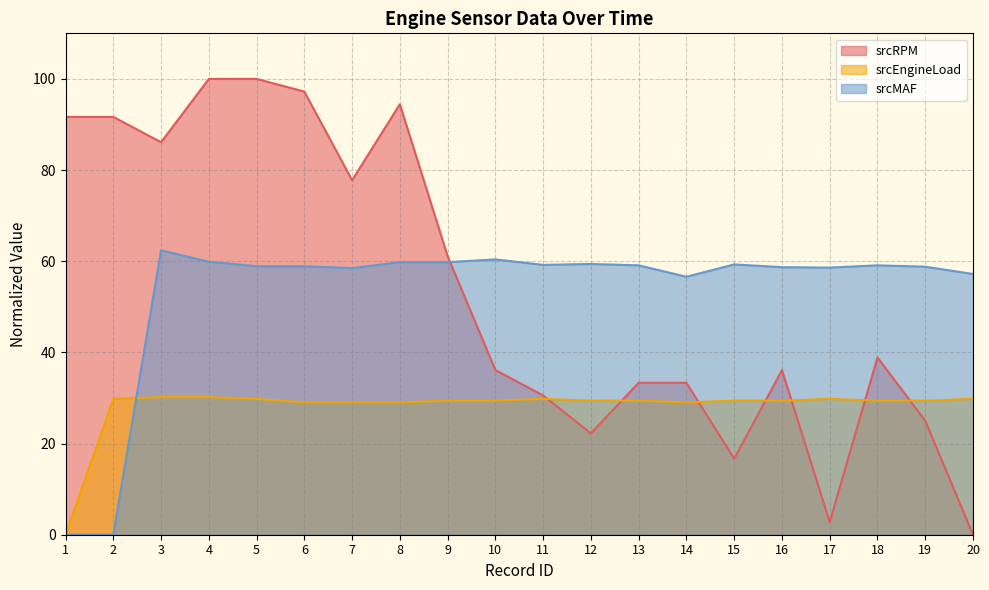

How many data points in srcRPM are above 38?

10